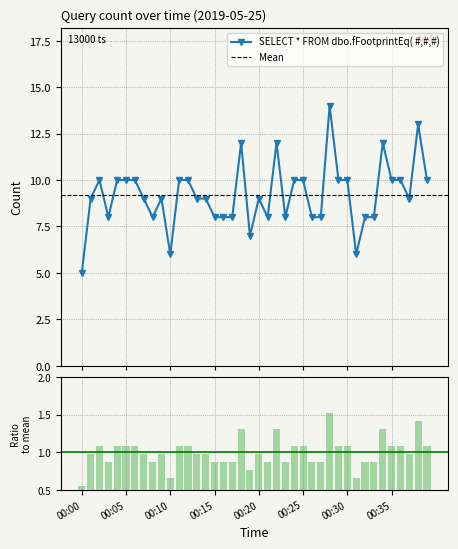

Reading right to left, what are all the values shown in this chart?

00:39=10	00:38=13	00:37=9	00:36=10	00:35=10	00:34=12	00:33=8	00:32=8	00:31=6	00:30=10	00:29=10	00:28=14	00:27=8	00:26=8	00:25=10	00:24=10	00:23=8	00:22=12	00:21=8	00:20=9	00:19=7	00:18=12	00:17=8	00:16=8	00:15=8	00:14=9	00:13=9	00:12=10	00:11=10	00:10=6	00:09=9	00:08=8	00:07=9	00:06=10	00:05=10	00:04=10	00:03=8	00:02=10	00:01=9	00:00=5